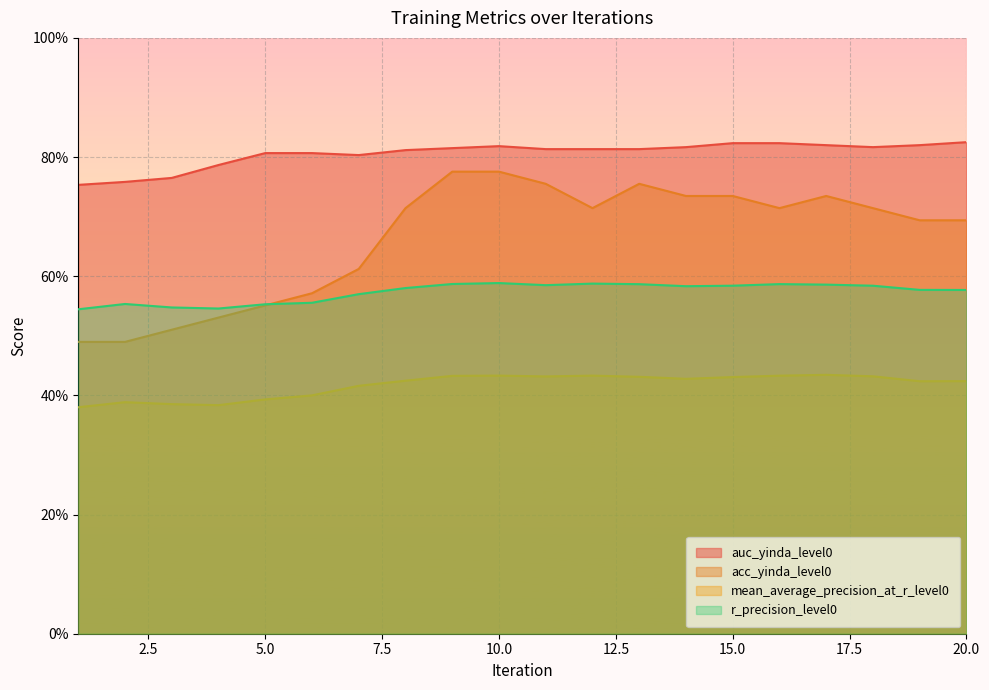

True or false: mean_average_precision_at_r_level0 and r_precision_level0 intersect in this chart.

False